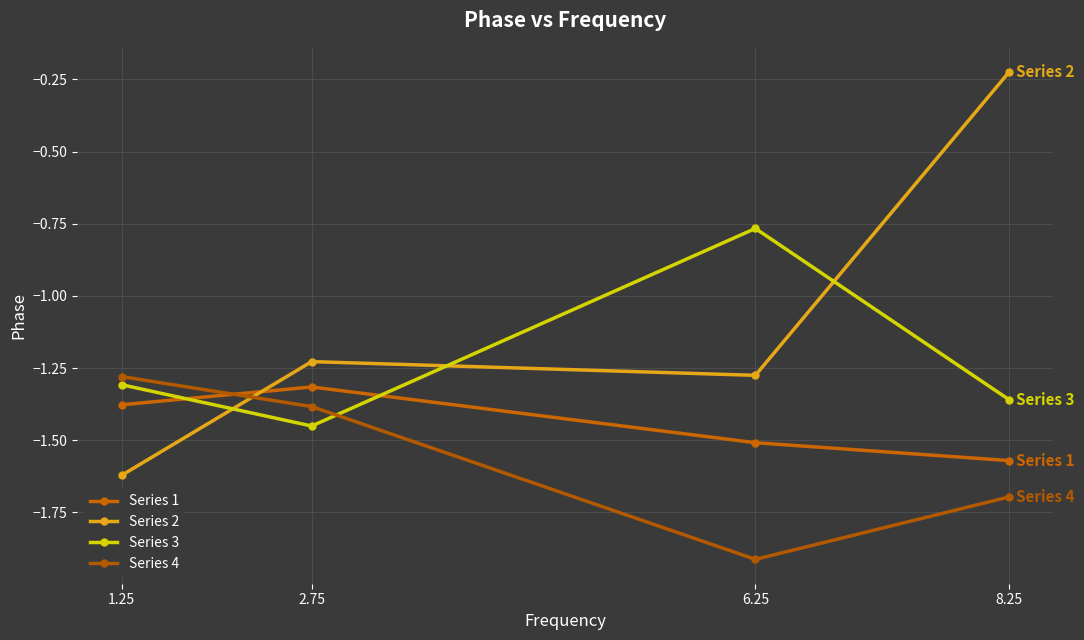

How many lines are shown in the chart?

4